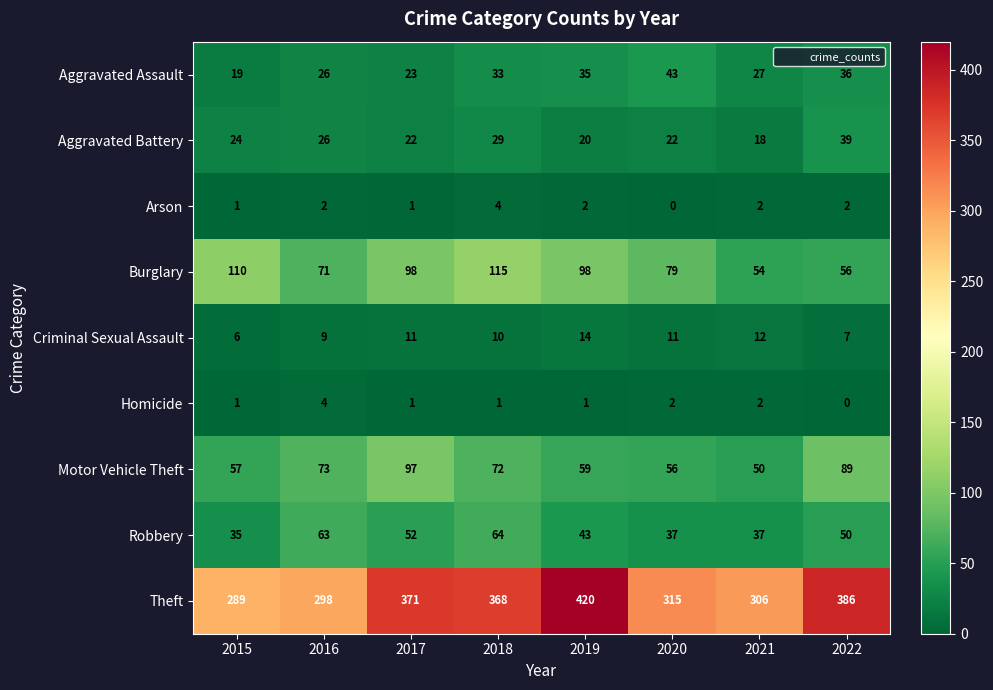

What is the difference between the highest and lowest values at 2022?

386